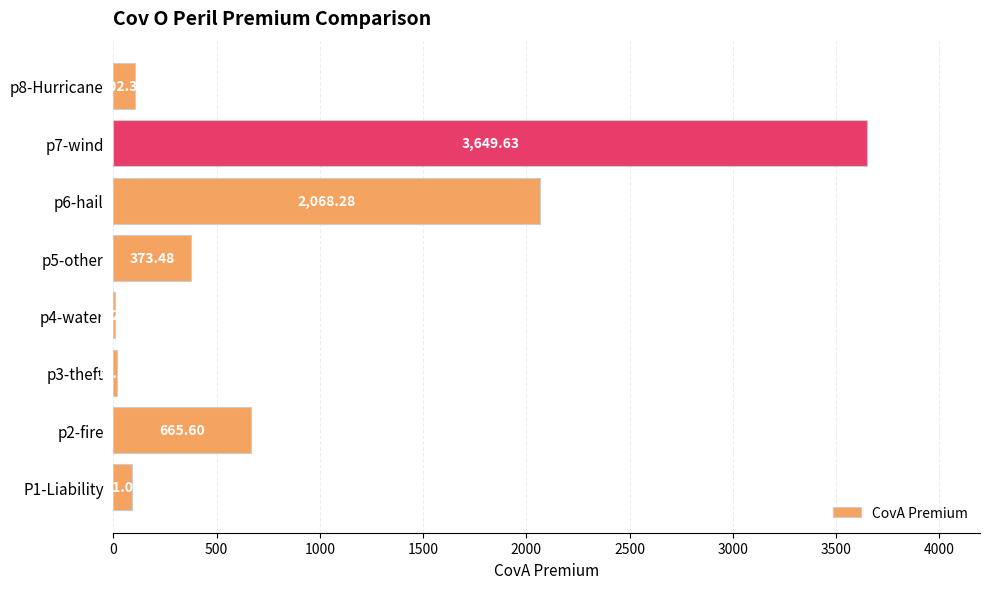

What is the ratio of the value at p7-wind to the value at p3-theft?

211.7